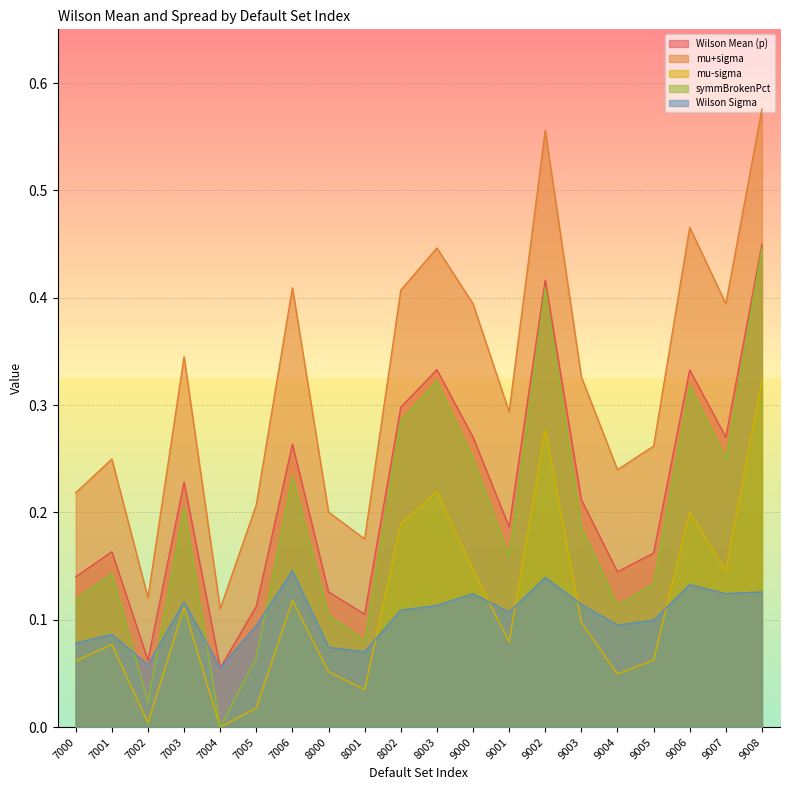

Is the value of Wilson Sigma at 8000 greater than the value of Wilson Mean (p) at 7004?

Yes